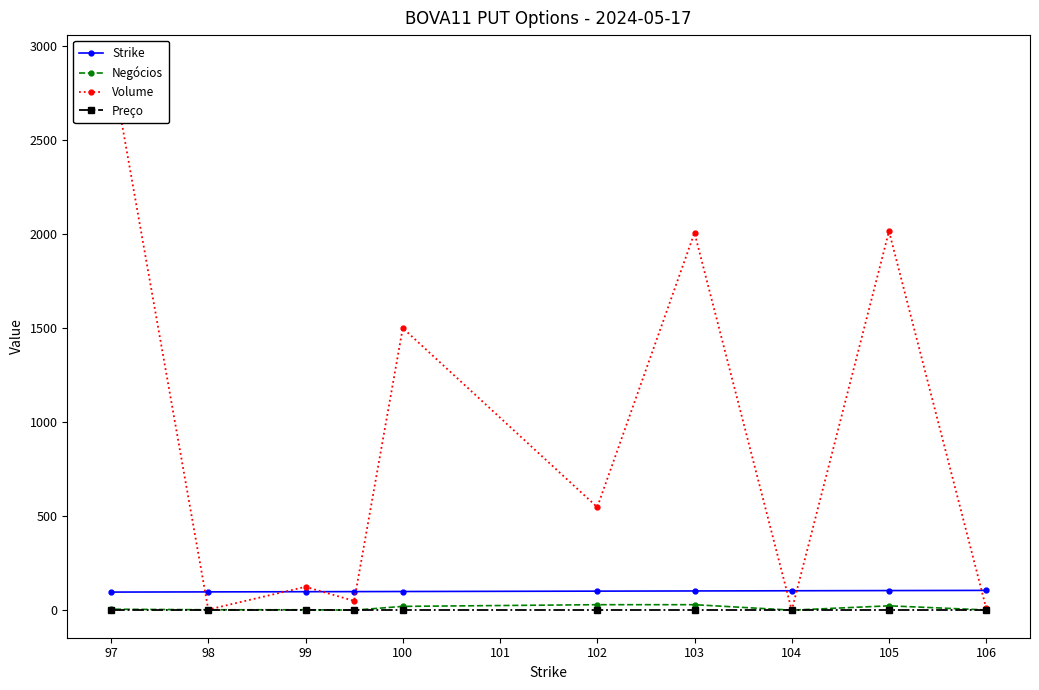

True or false: Strike has a value of 98.0 at 98.

True